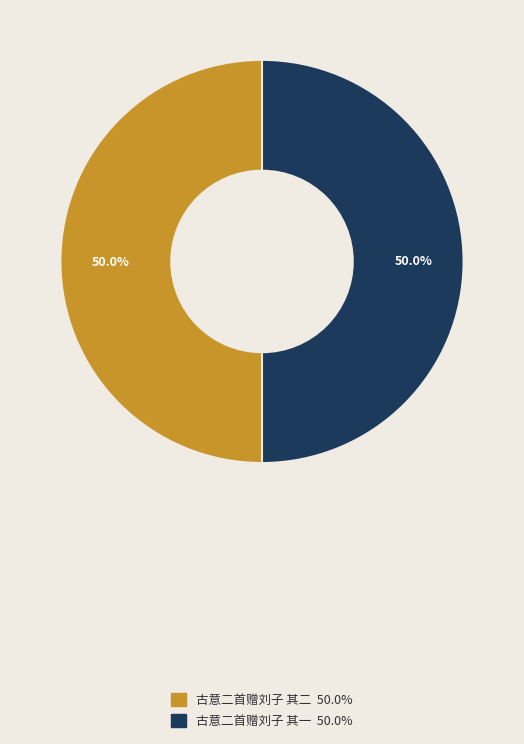

To the nearest percent, what portion does 古意二首赠刘子 其二 represent?

50%